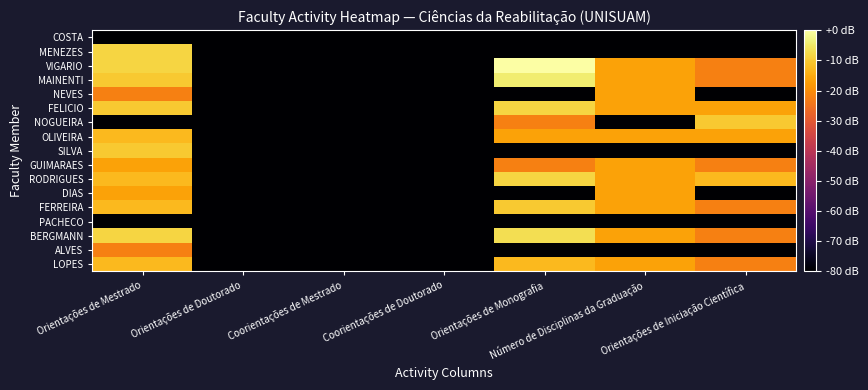

Which category has the lowest value across all series?

Orientações de Doutorado